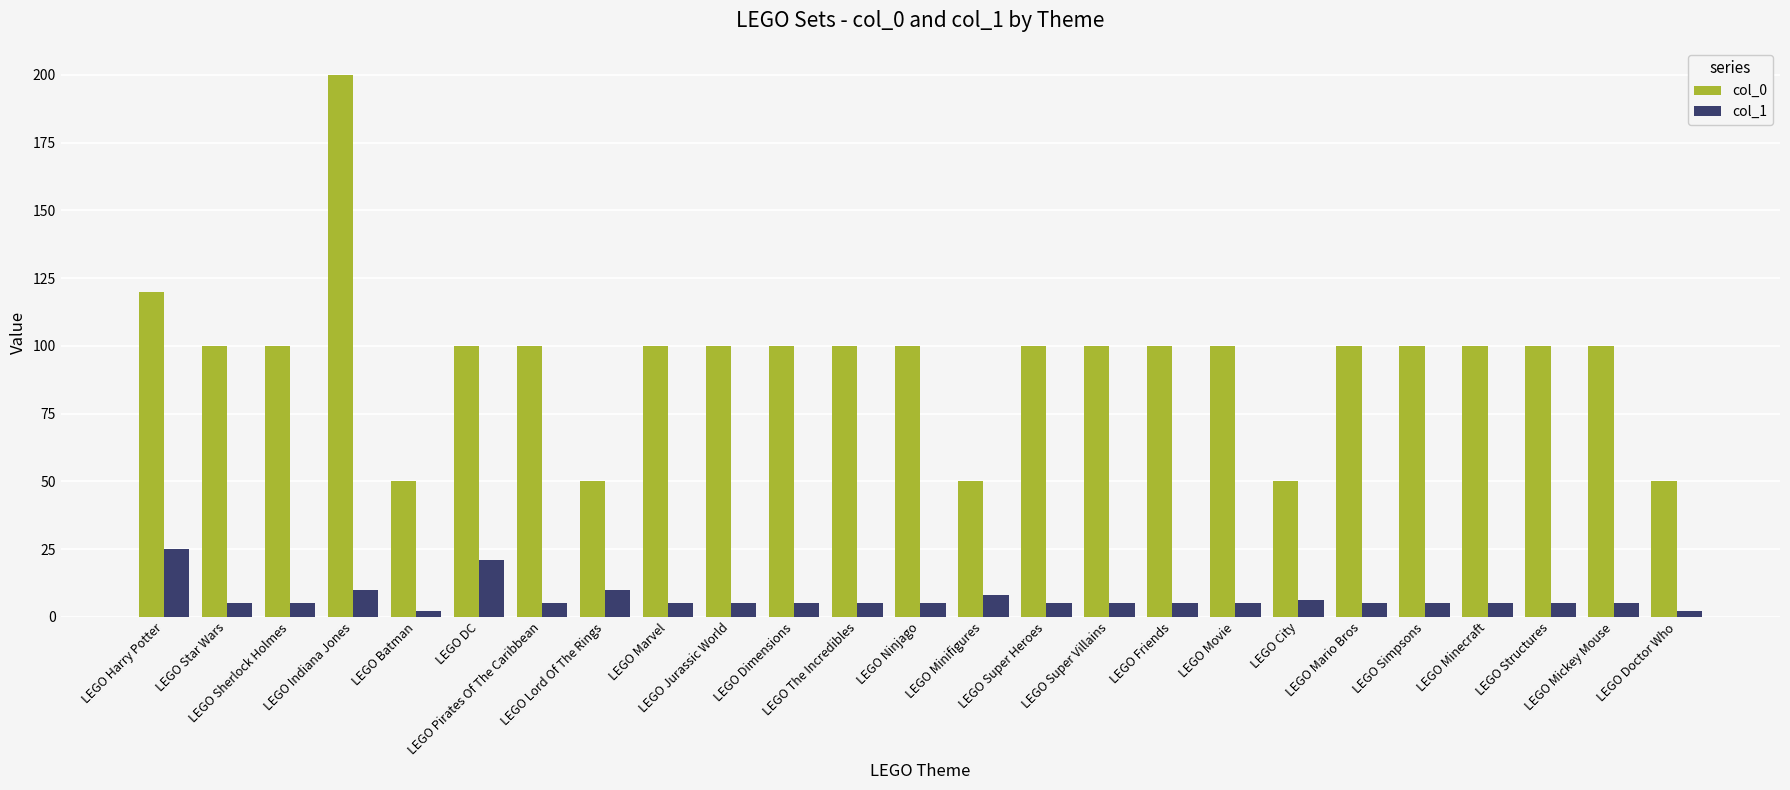

What is the sum of all col_0 values?

2370